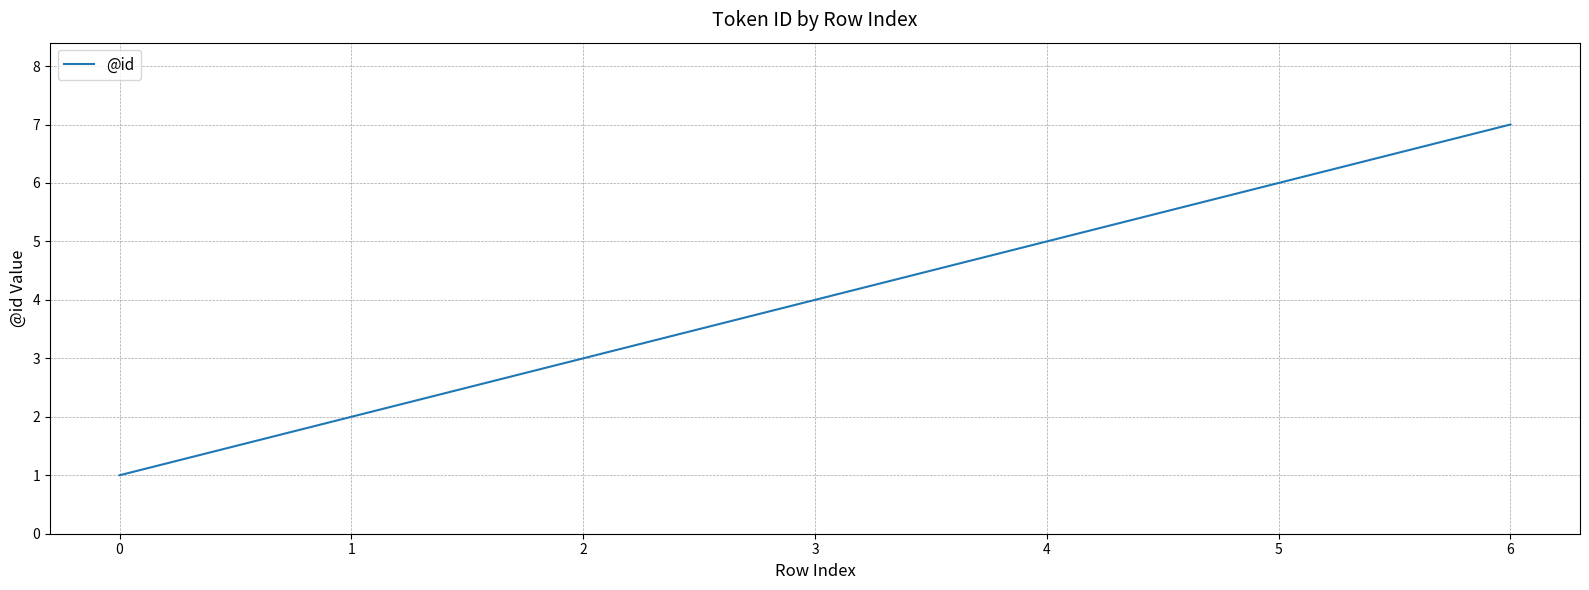

True or false: there are more than 2 points higher than both neighbors.

False